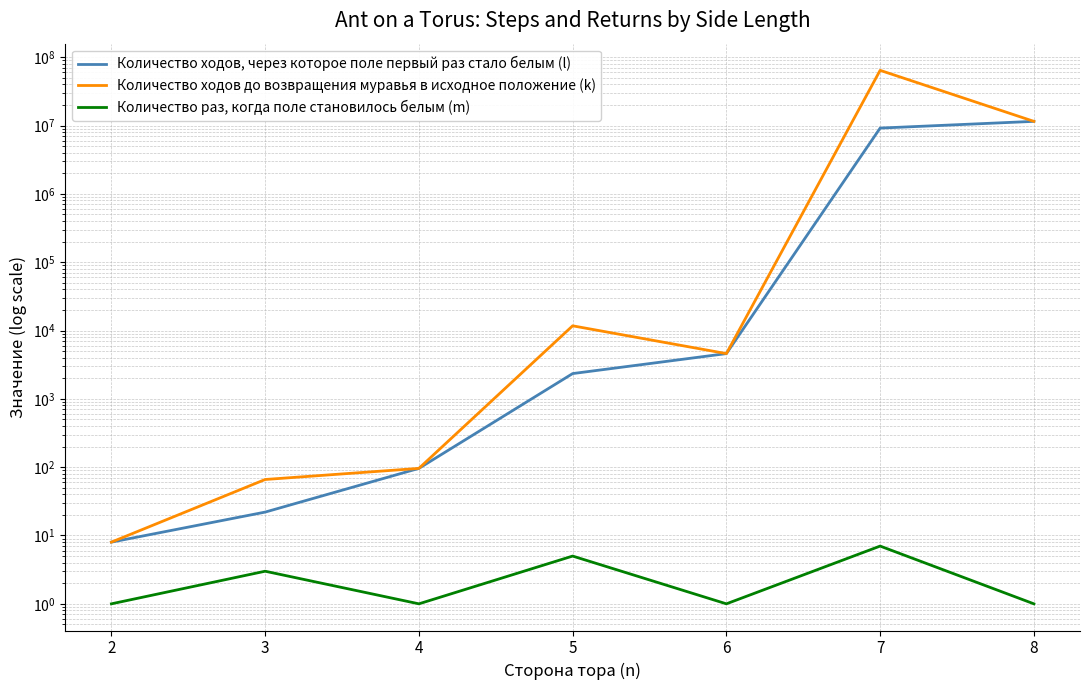

List the labels in order of Количество ходов, через которое поле первый раз стало белым (l) value, largest first.

8, 7, 6, 5, 4, 3, 2